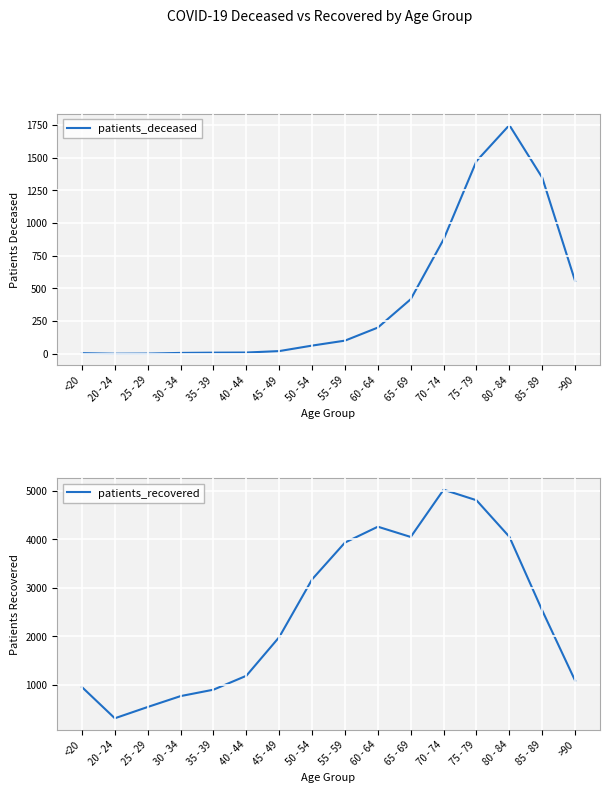

What is the label of the 16th point from the right?

<20